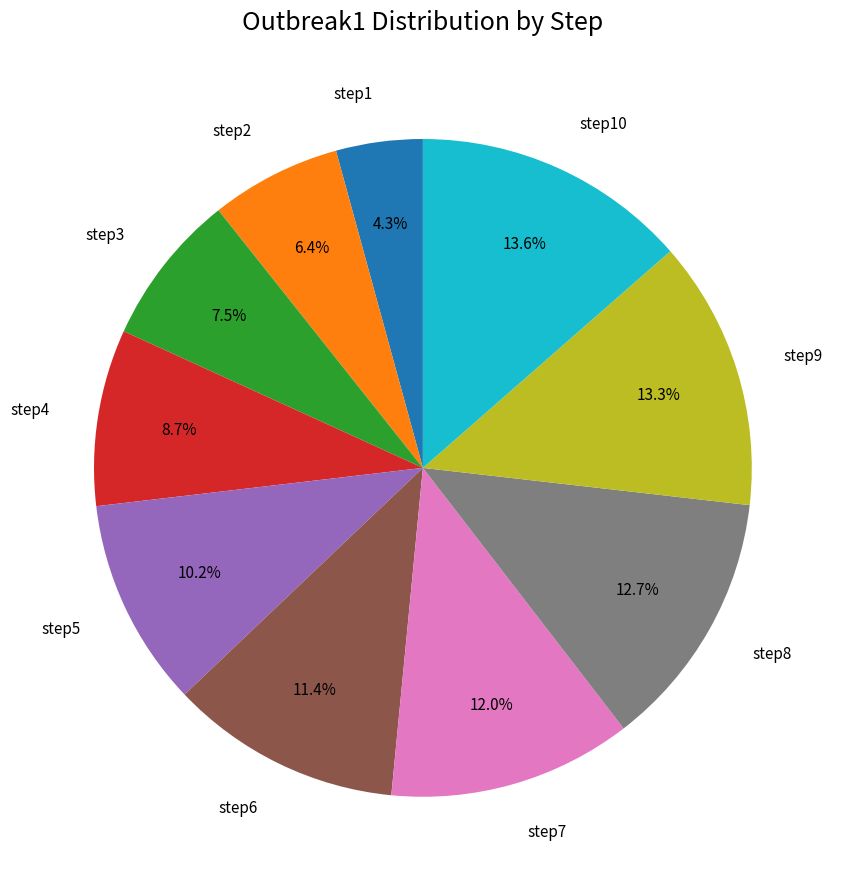

To the nearest percent, what portion does step5 represent?

10%